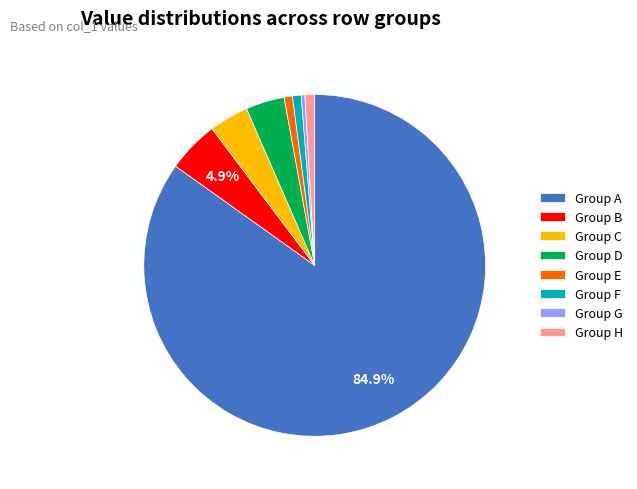

To the nearest percent, what is the average slice percentage?

12%